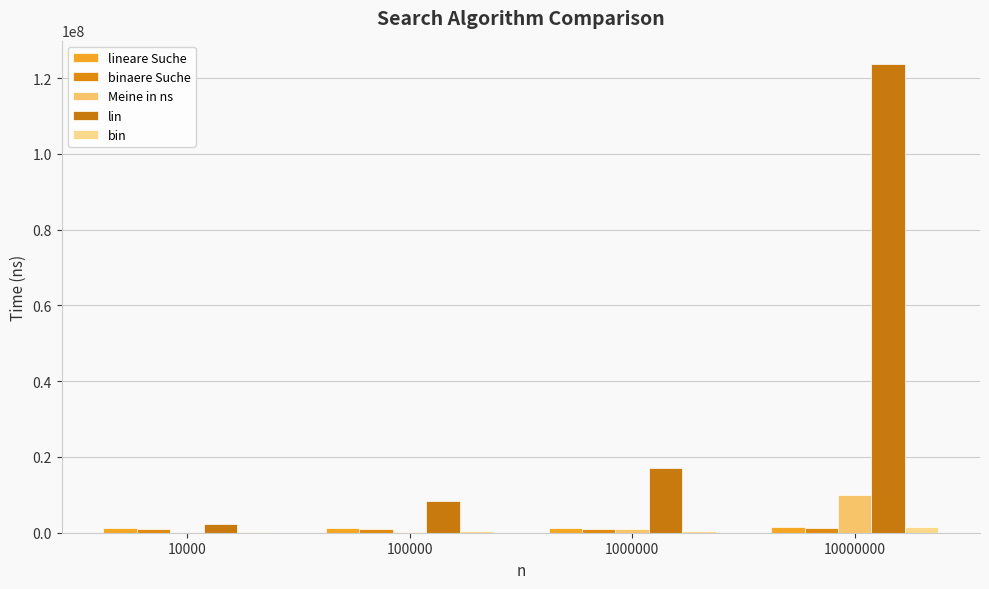

Which category has the lowest value in the Meine in ns series?

10000